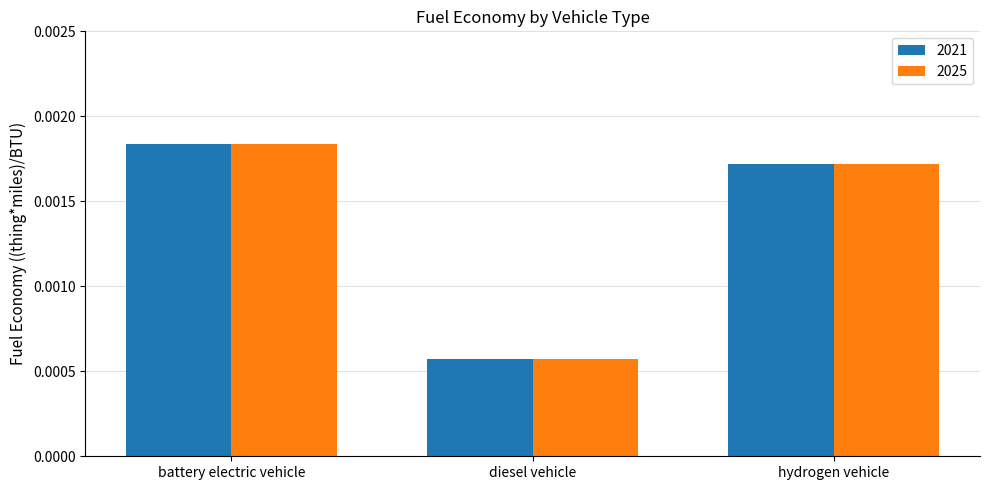

Which category has the lowest value across all series?

diesel vehicle